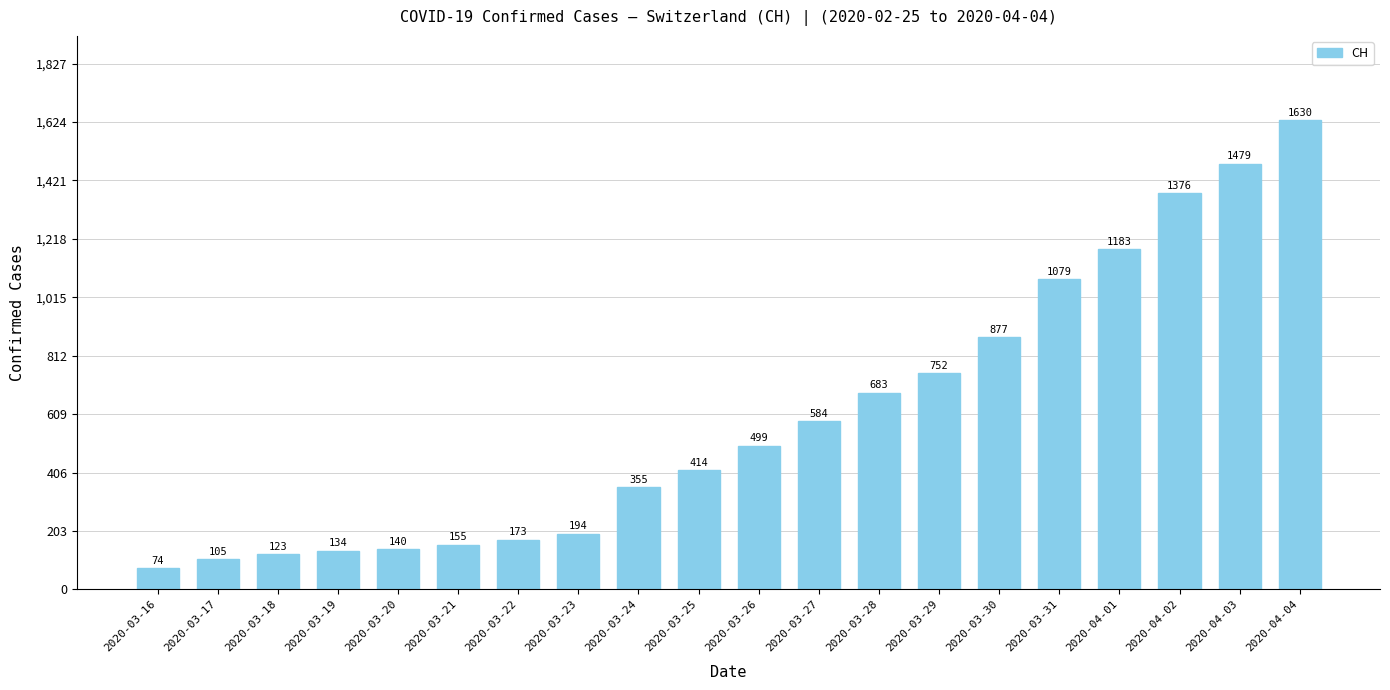

Between 2020-03-22 and 2020-03-25, which is larger?

2020-03-25